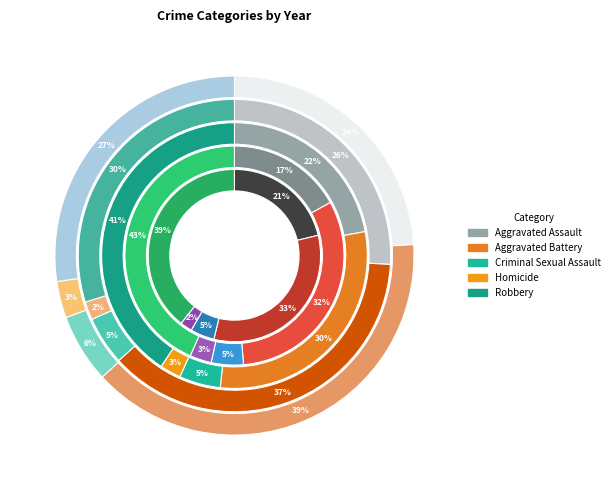

Combined, do Robbery and Aggravated Battery account for over 50%?

Yes